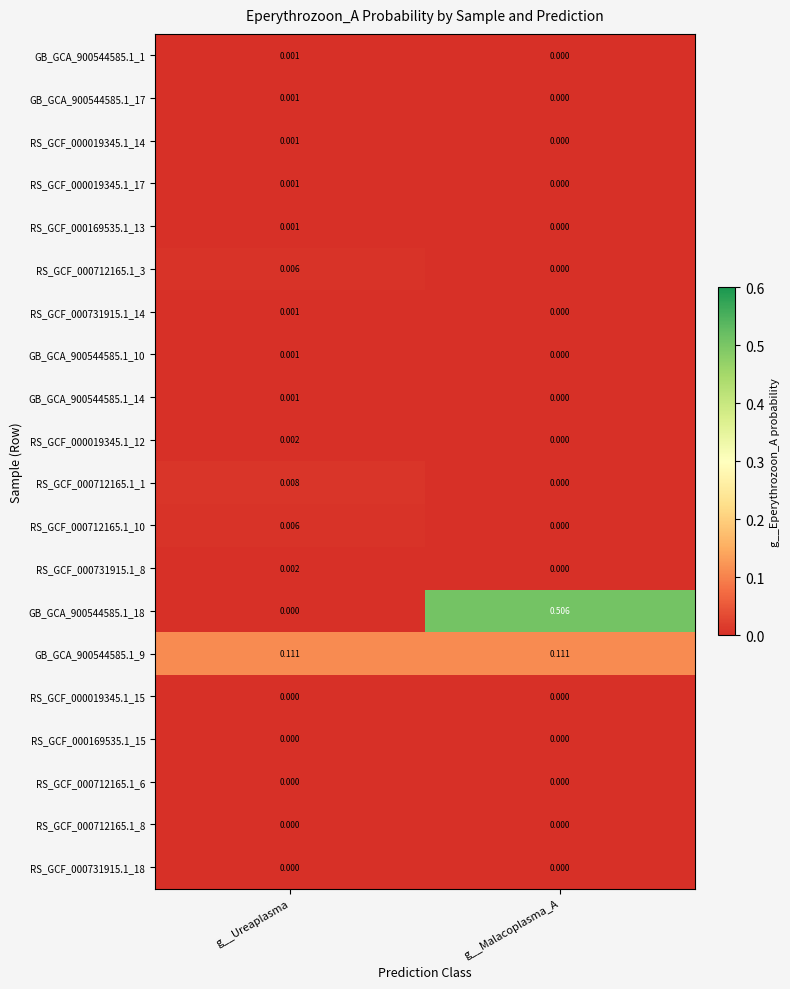

At which label is RS_GCF_000712165.1_3 closest to 0?

g__Malacoplasma_A